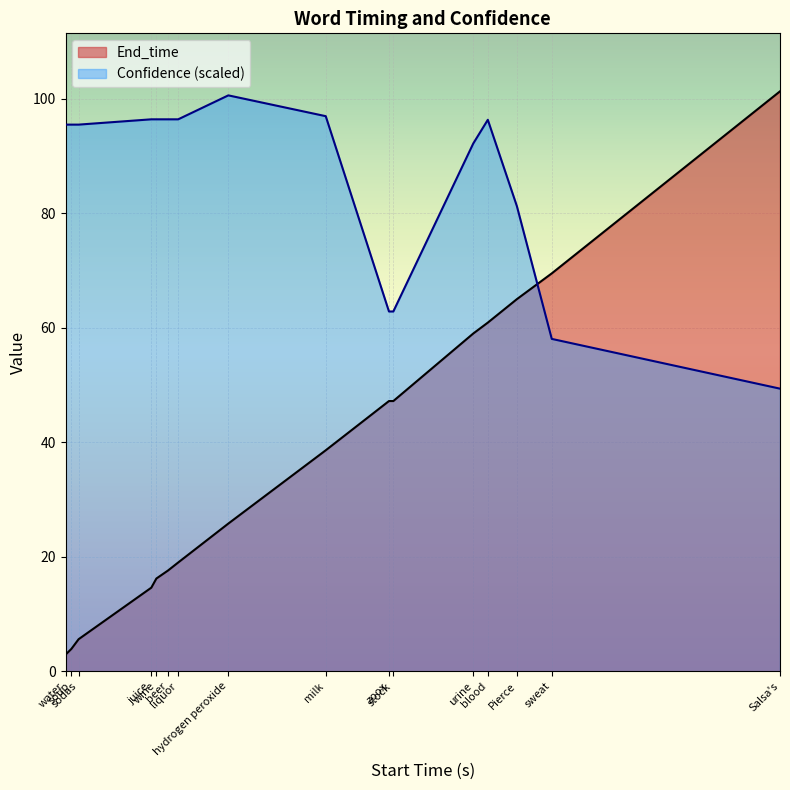

True or false: Confidence and End_time intersect in this chart.

True